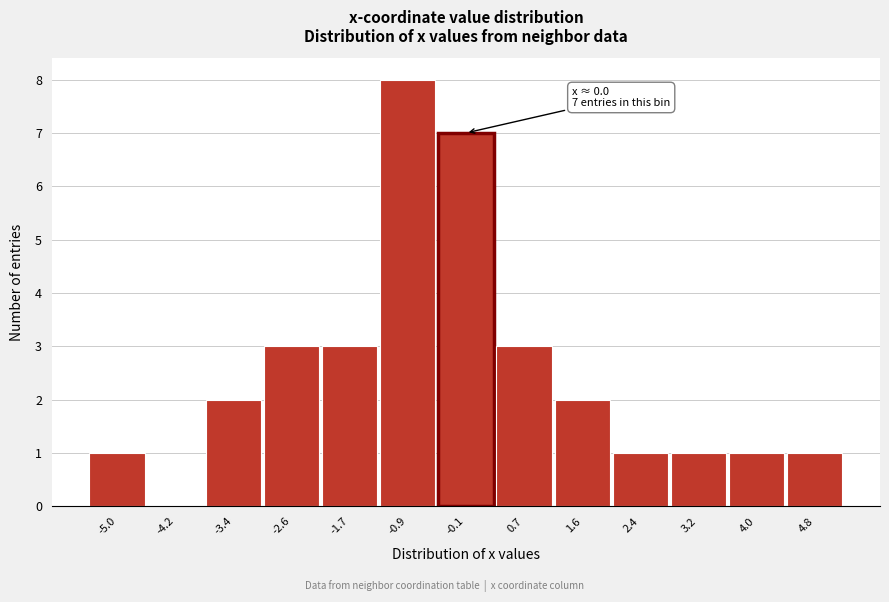

Reading left to right, list all the values displayed in this chart.

-5.0=1	-4.2=0	-3.4=2	-2.6=3	-1.7=3	-0.9=8	-0.1=7	0.7=3	1.6=2	2.4=1	3.2=1	4.0=1	4.8=1